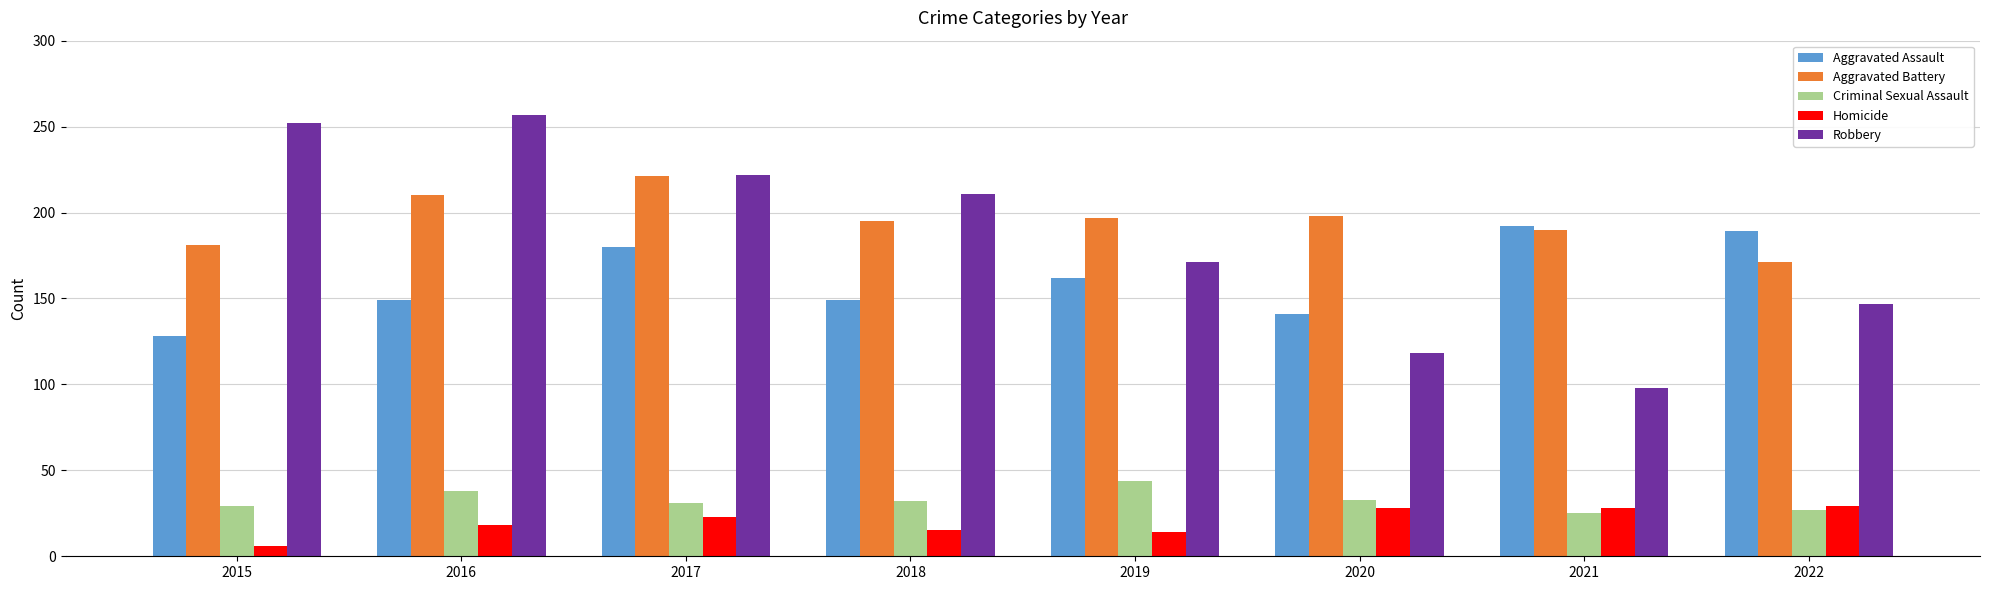

What is the sum of the Aggravated Battery values at 2017 and 2015?

402